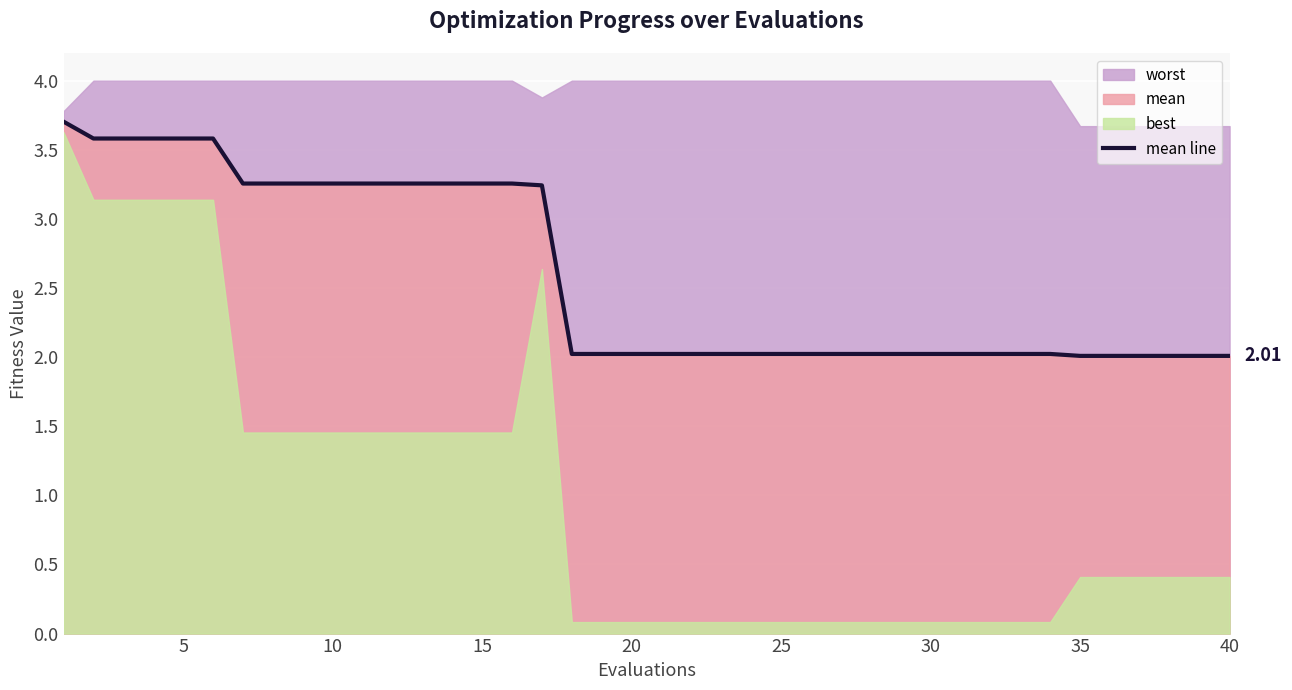

How many data points does each series have?

40